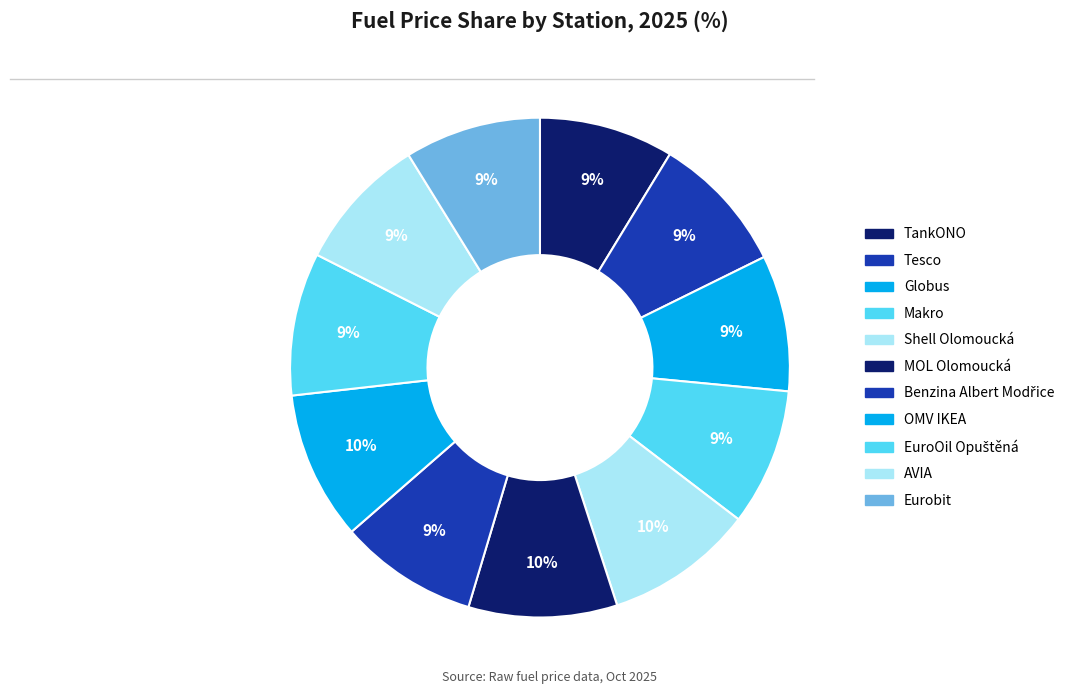

Is there any slice that represents more than half of the pie?

No